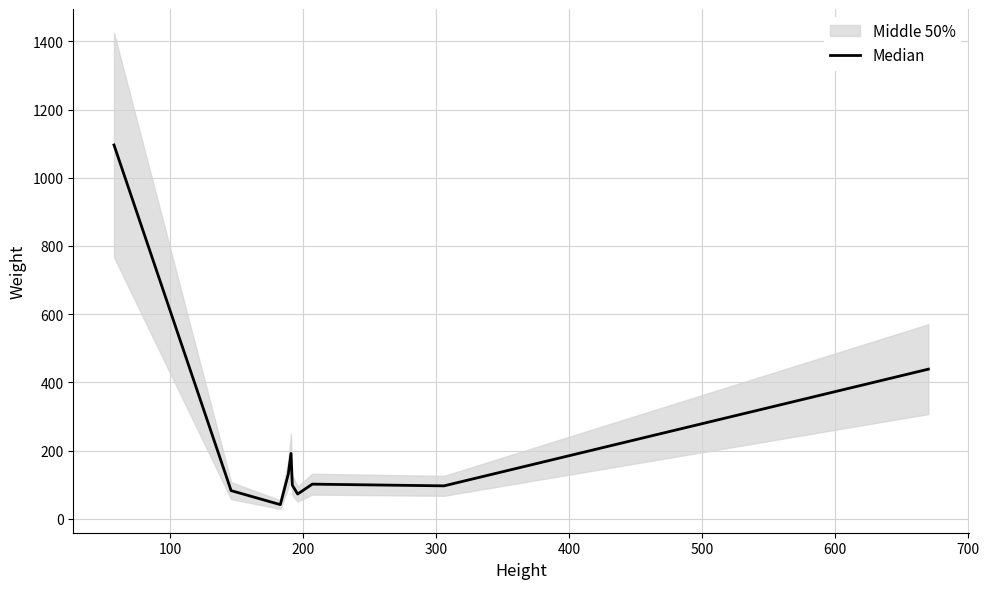

Which has a higher value, 100 or 700?

700